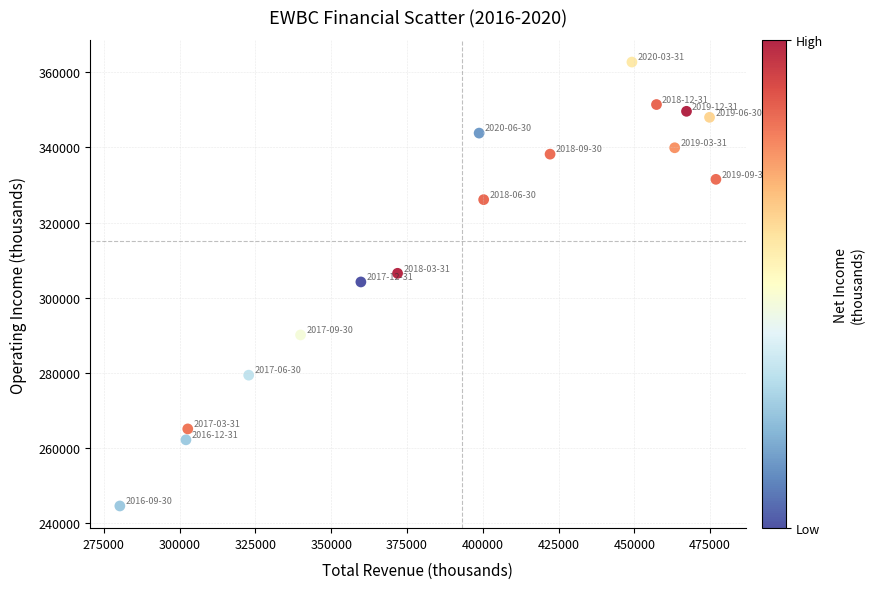

What is the range of Y values (max minus min)?

118100